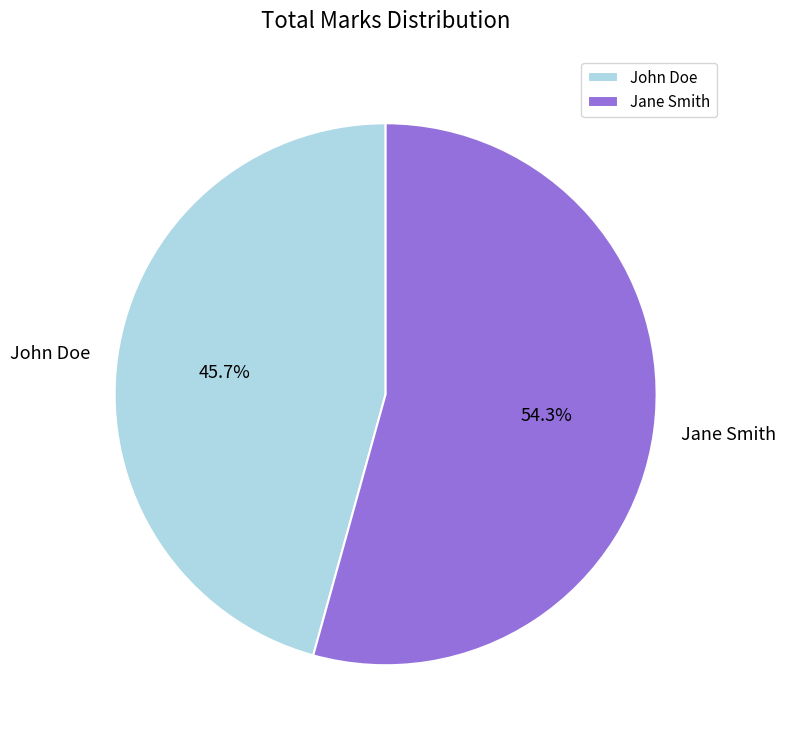

What percentage is the Jane Smith slice, to the nearest percent?

54%